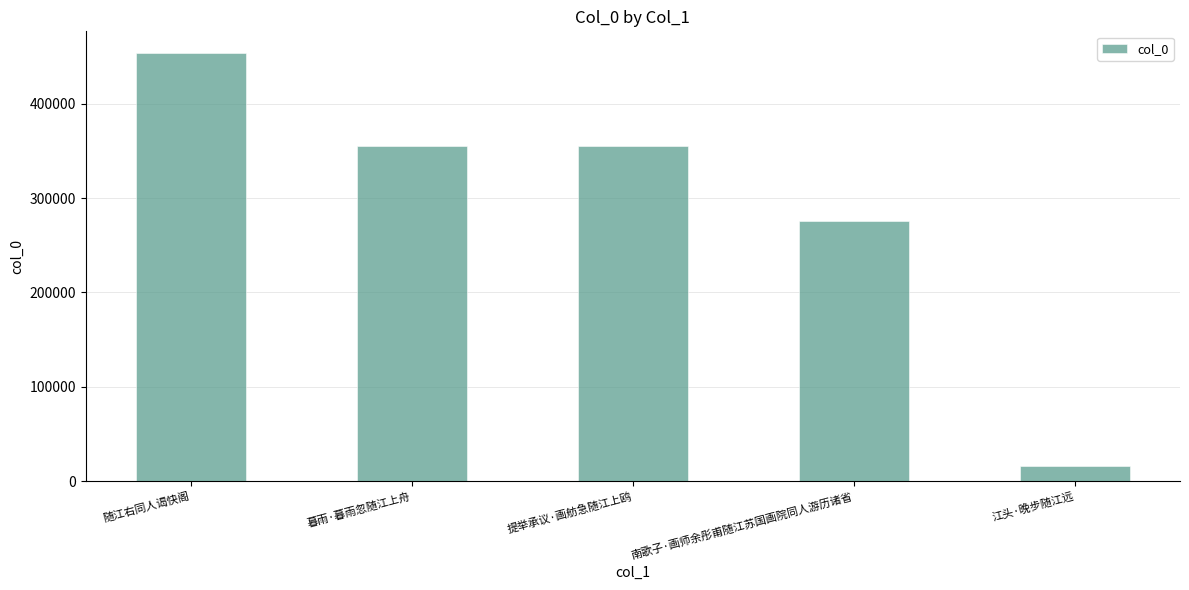

Does the chart contain stacked bars?

No